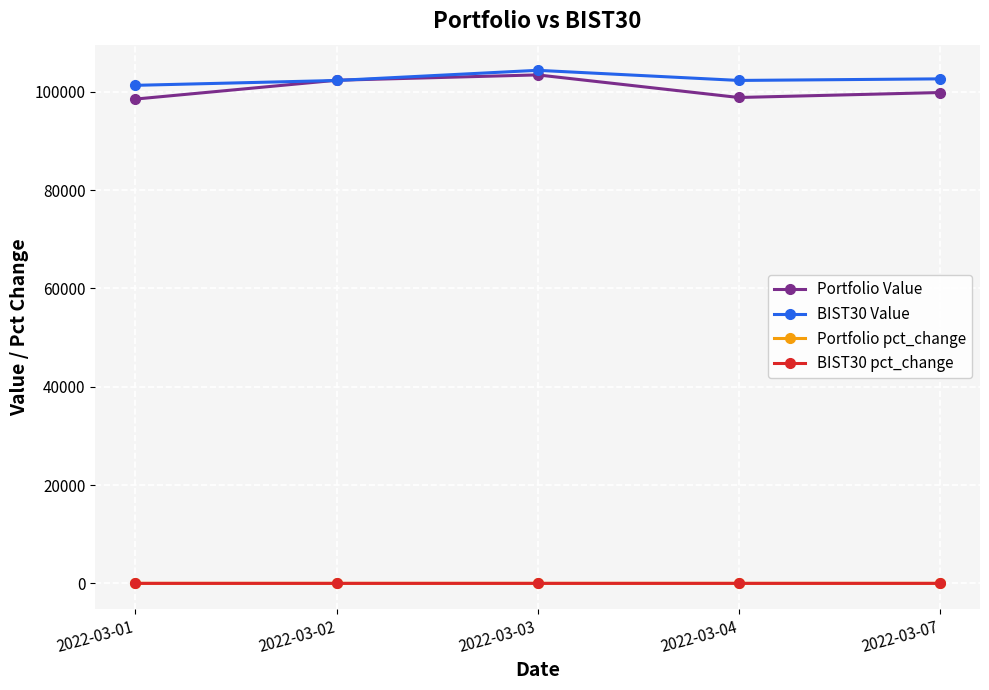

The value of BIST30 Value at 2022-03-04 is 50244.6. True or false?

False